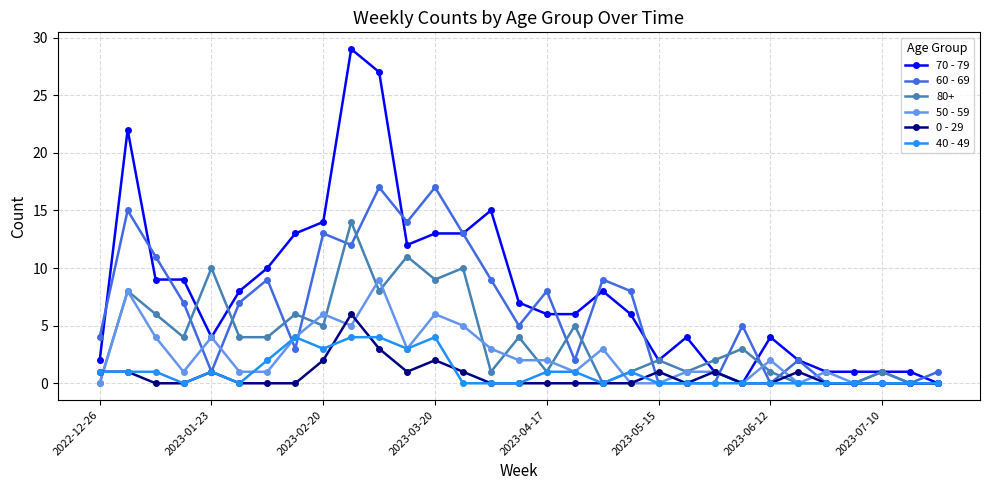

Rank the series by their maximum value, from lowest to highest.

40 - 49, 0 - 29, 50 - 59, 80+, 60 - 69, 70 - 79